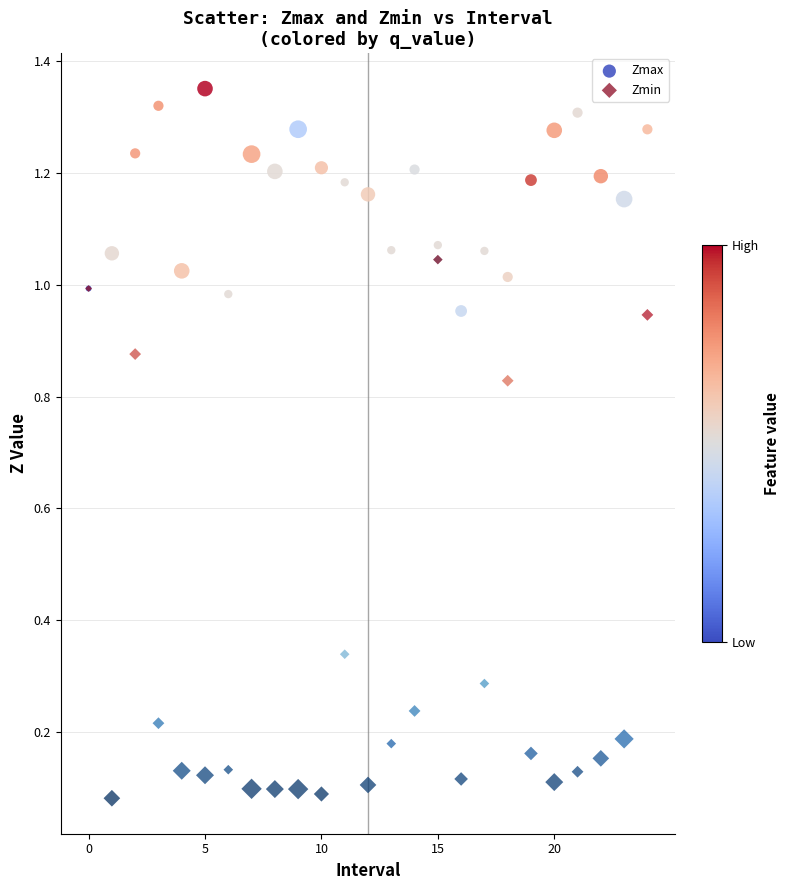

Which series has the widest spread of Y values?

Zmin